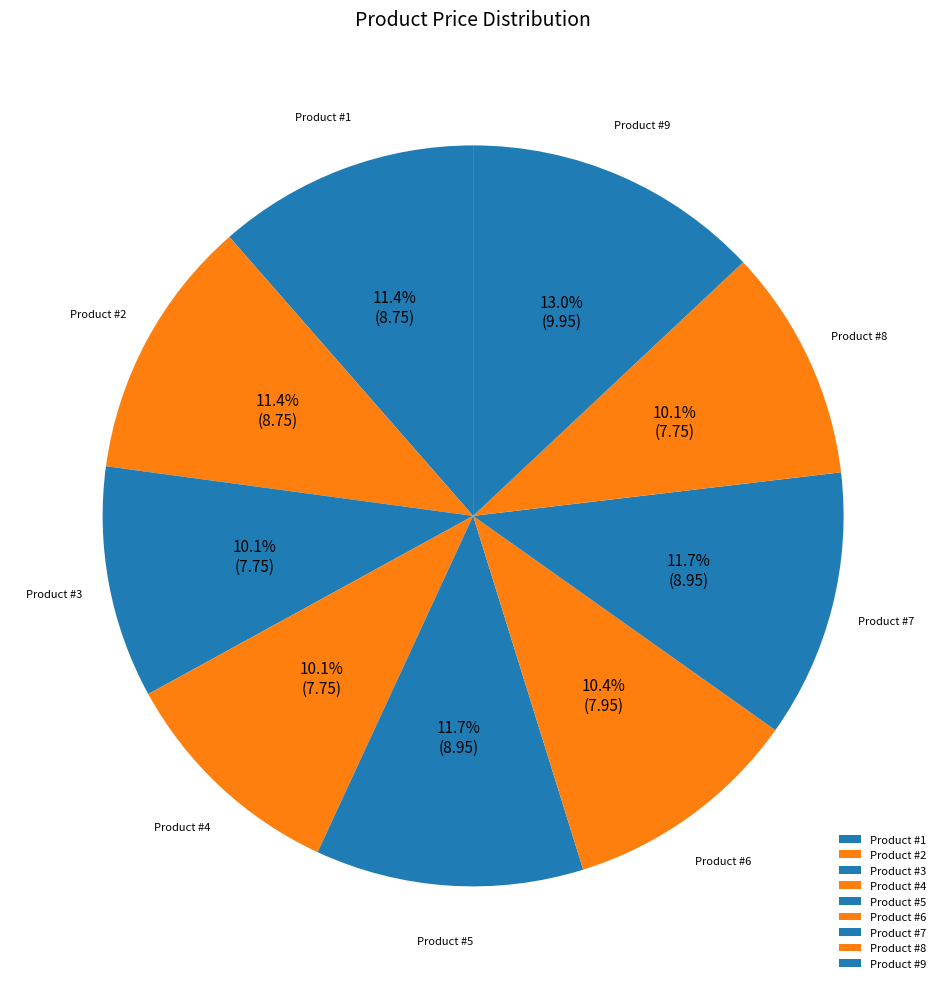

Is Product #6 the majority of the pie?

No